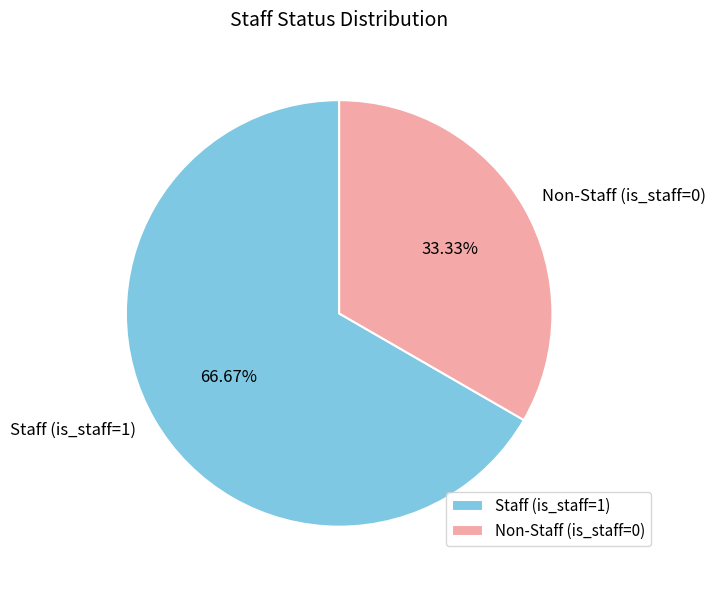

Which category has the smallest portion of the pie?

Non-Staff (is_staff=0)